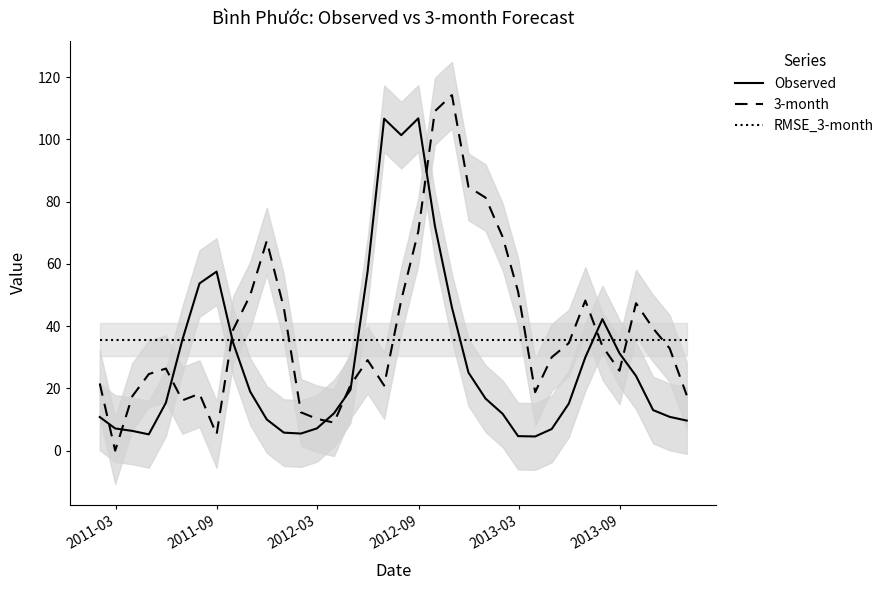

What is the sum of all RMSE_3-month values?

1284.3